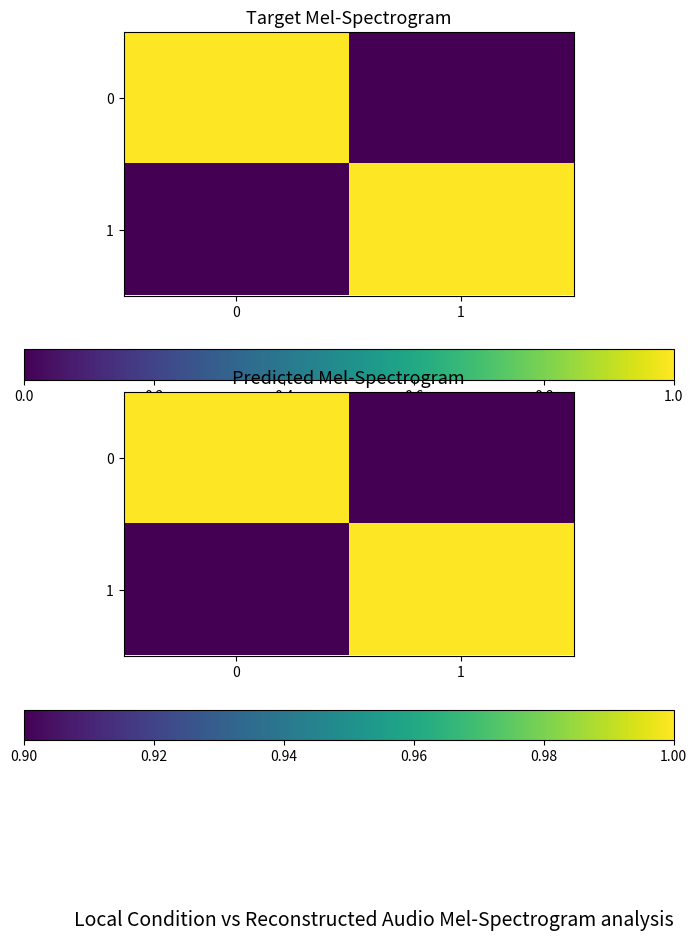

What is the maximum value shown in the chart?

1